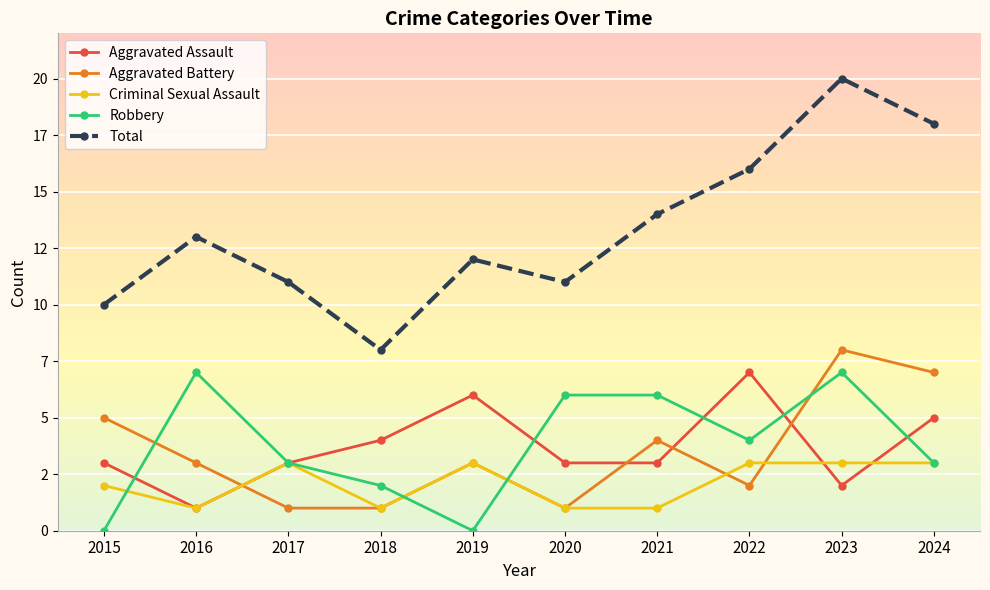

Is it true that Robbery equals 11 at 2023?

False